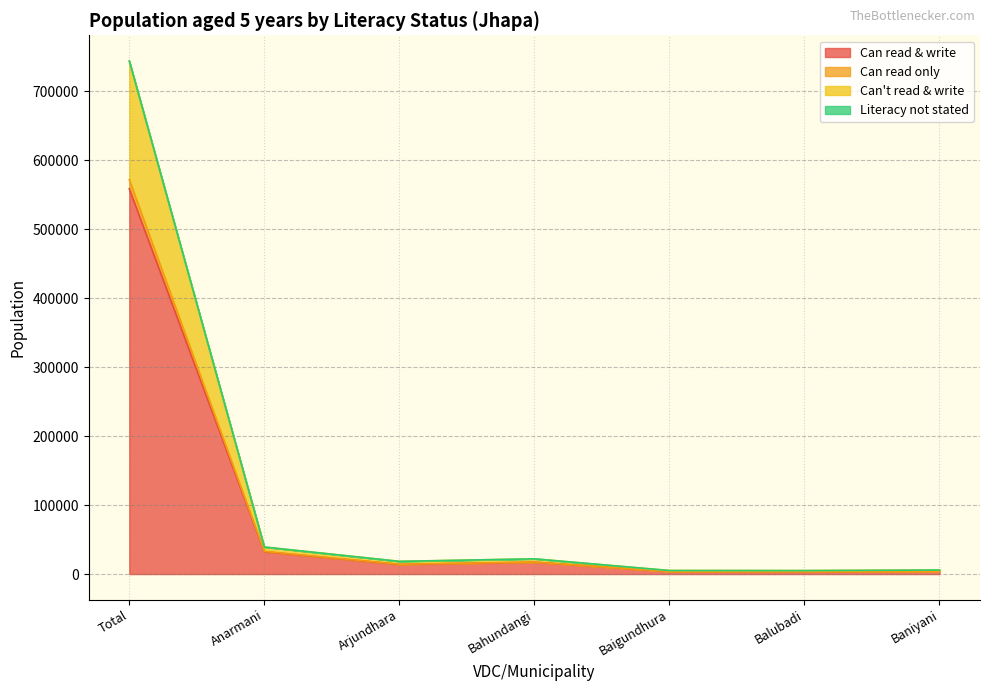

What position from the right is Balubadi?

2